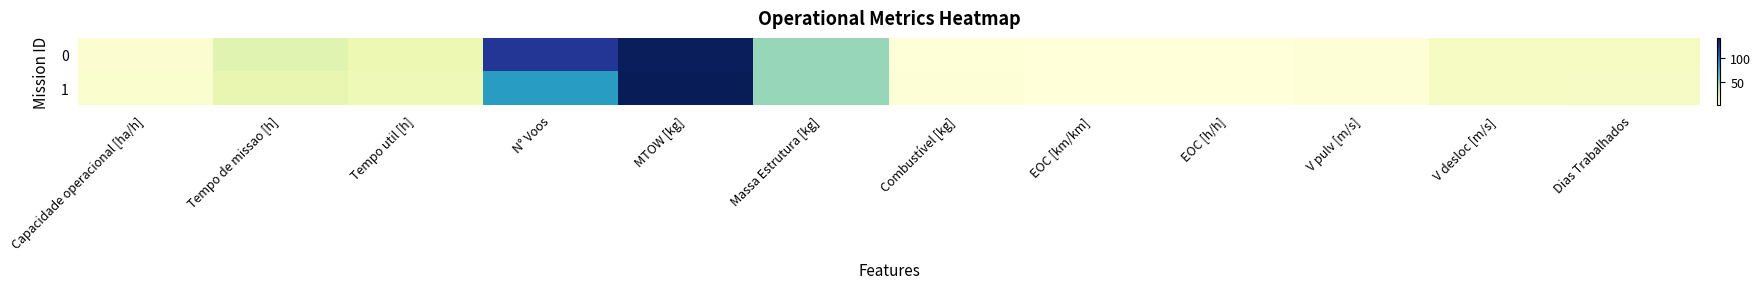

List the series in order of their overall mean, highest first.

0, 1